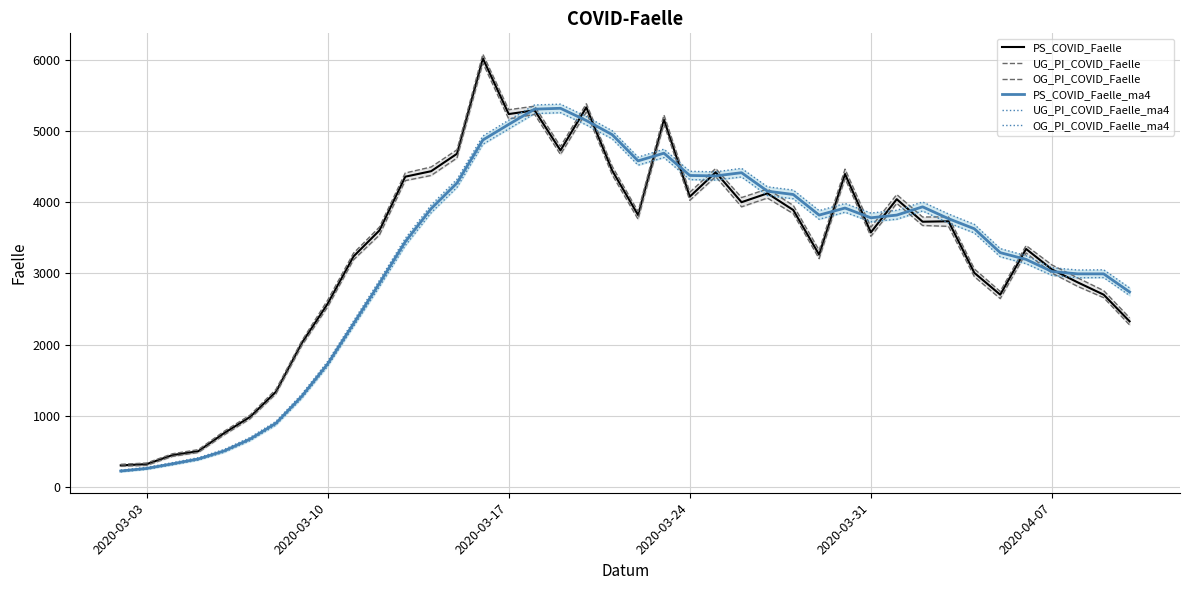

What is the sum of all UG_PI_COVID_Faelle values?

130767